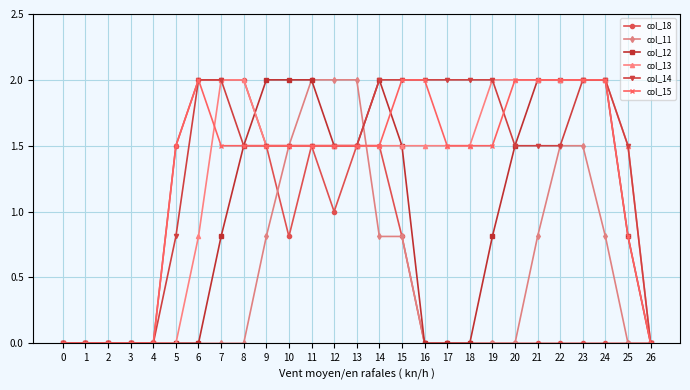

What is the difference between the highest and lowest values at 15?

1.2